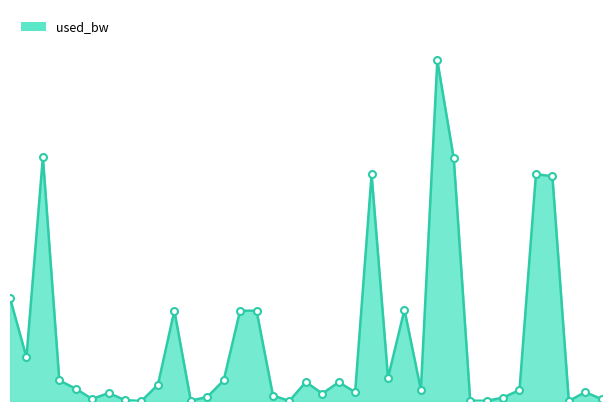

True or false: there are more than 2 points higher than both neighbors.

True